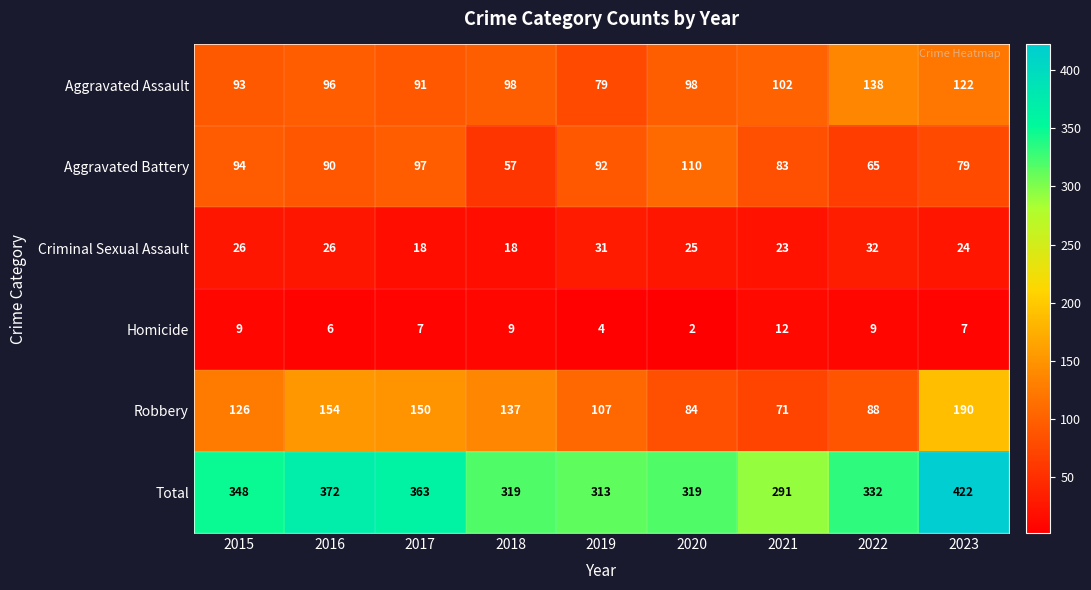

Which series changed the most between 2019 and 2023?

Total